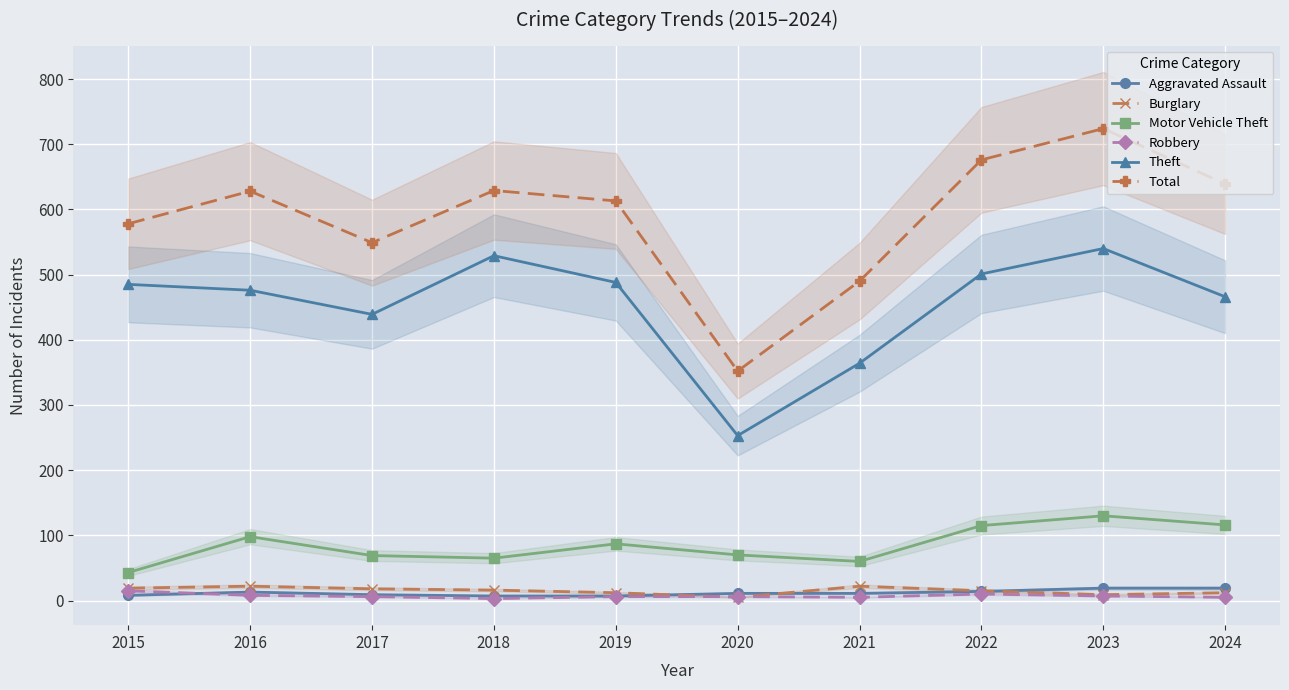

What is the spread (max minus min) of values at 2023?

717